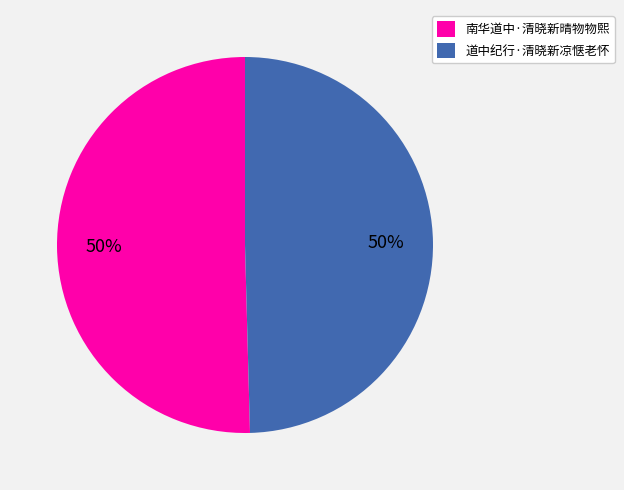

Is the sum of 南华道中·清晓新晴物物熙 and 道中纪行·清晓新凉惬老怀 greater than half?

Yes